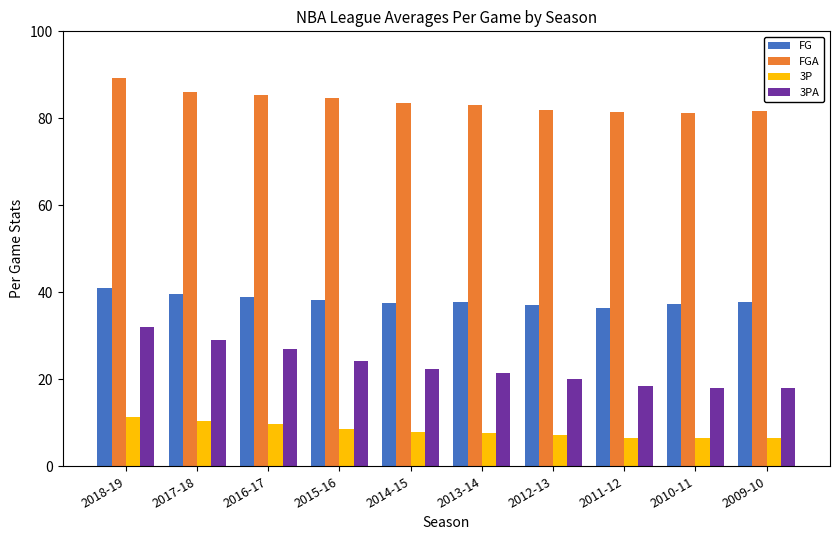

What is the average value of the 3P series?

8.2